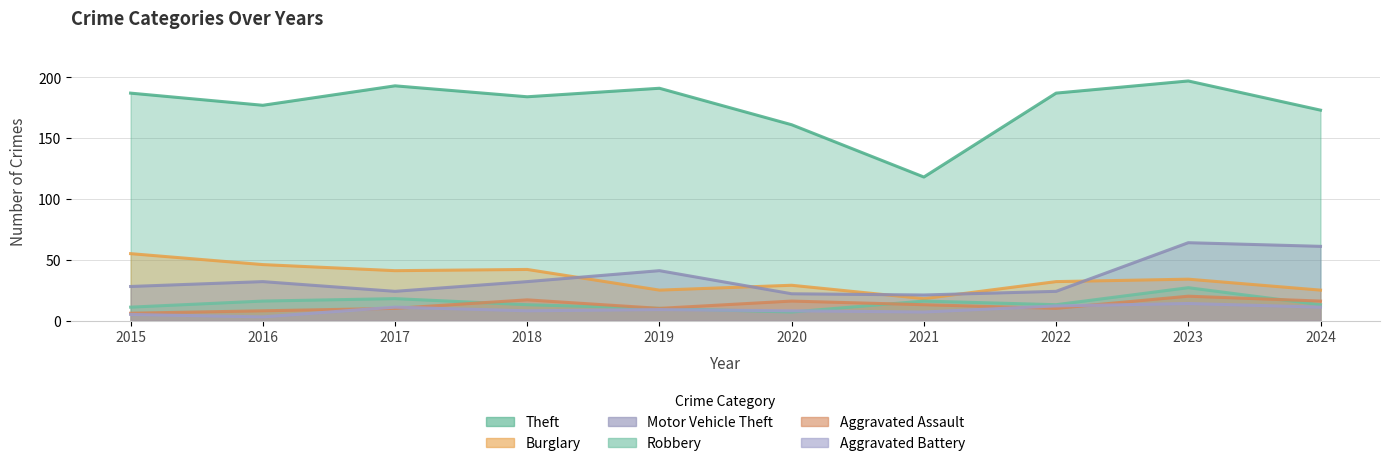

What is the minimum value shown in the chart?

3